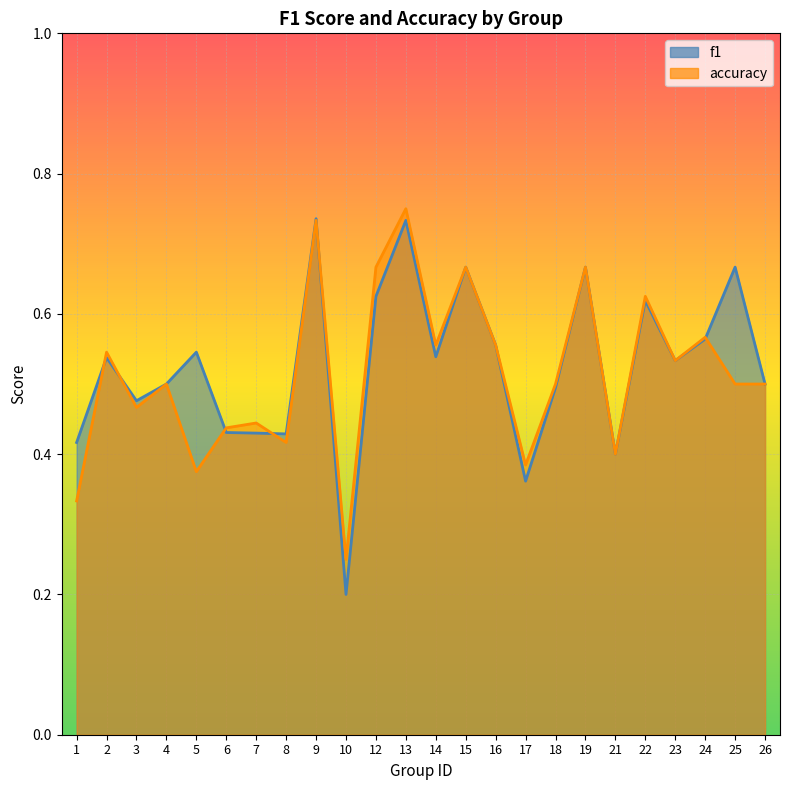

Which series has the largest total across all categories?

f1